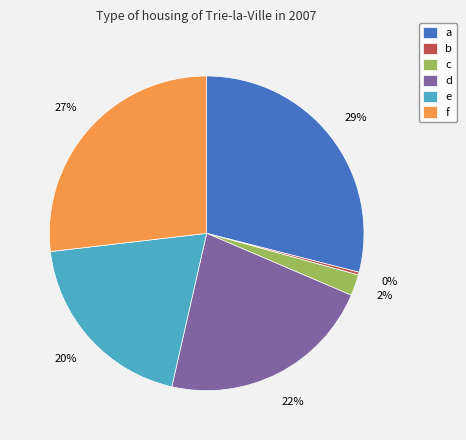

Which slice is the largest?

a